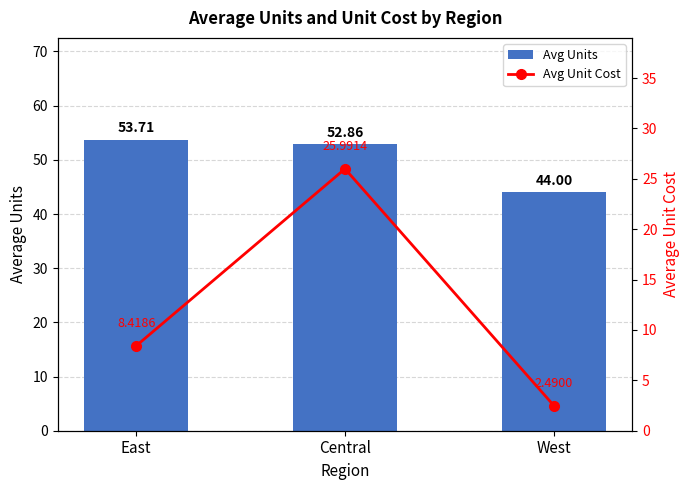

Between West and East, which is larger?

East